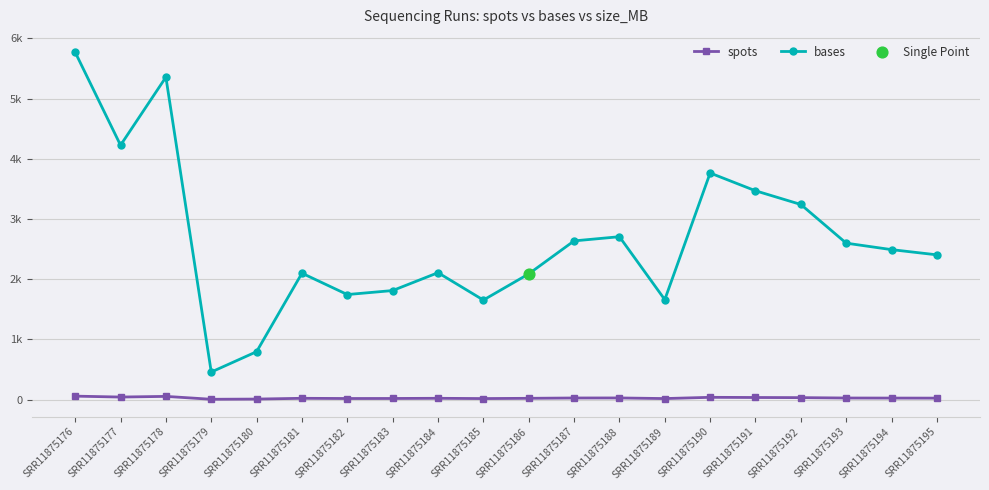

Is the value of bases at SRR11875180 greater than the value of spots at SRR11875182?

Yes